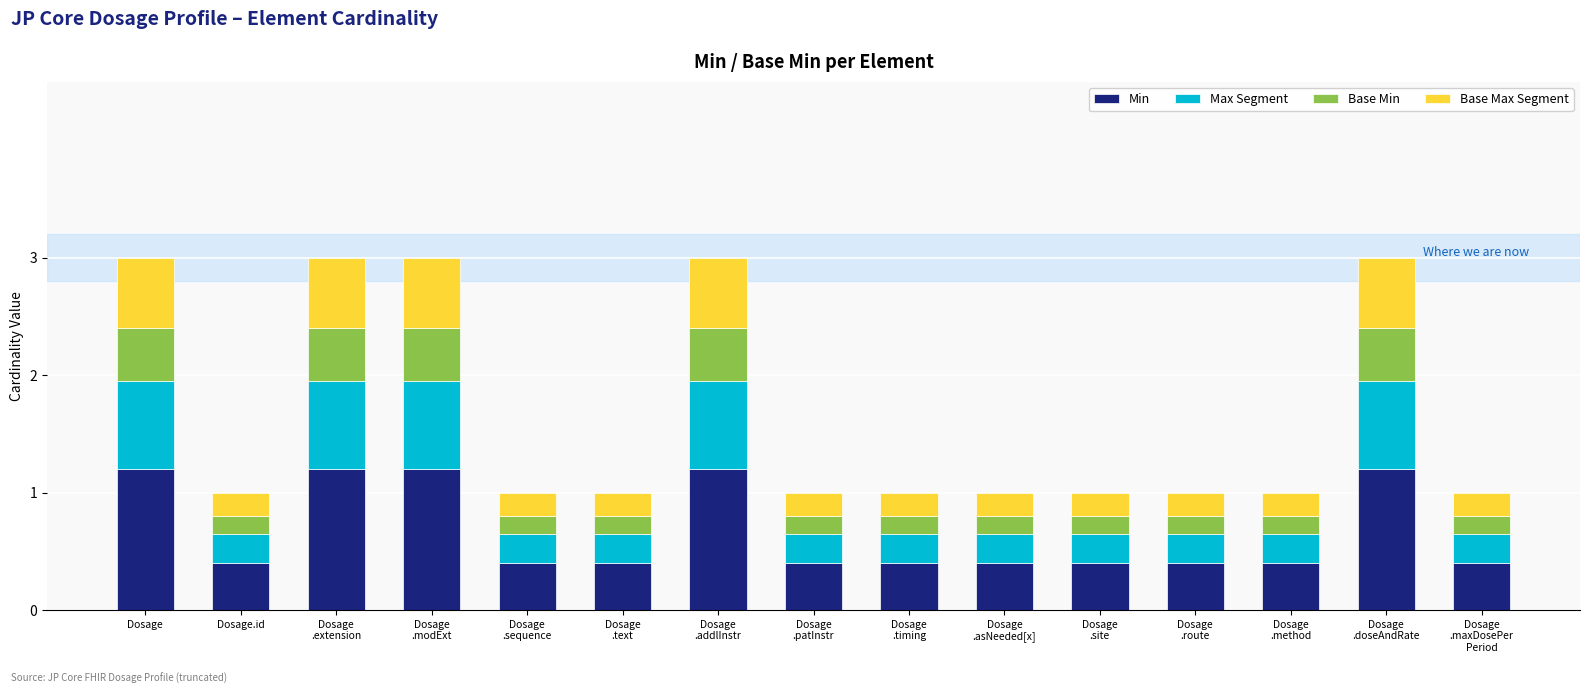

What is the sum of all Min values?

10.0